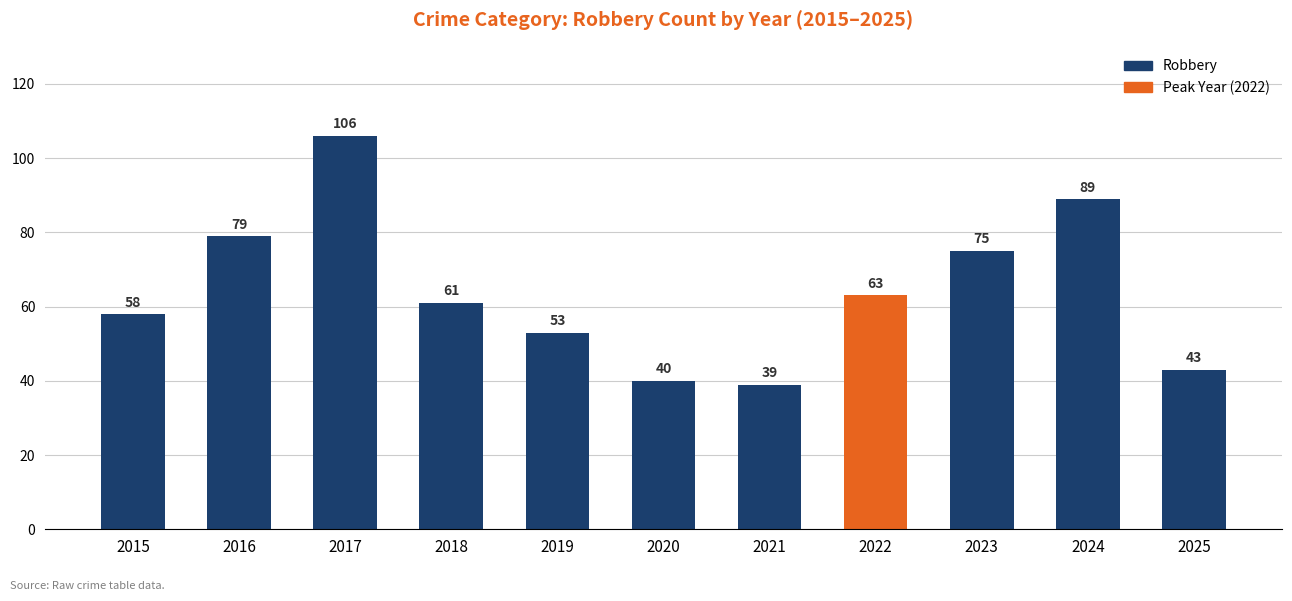

What is the maximum value shown in the chart?

106